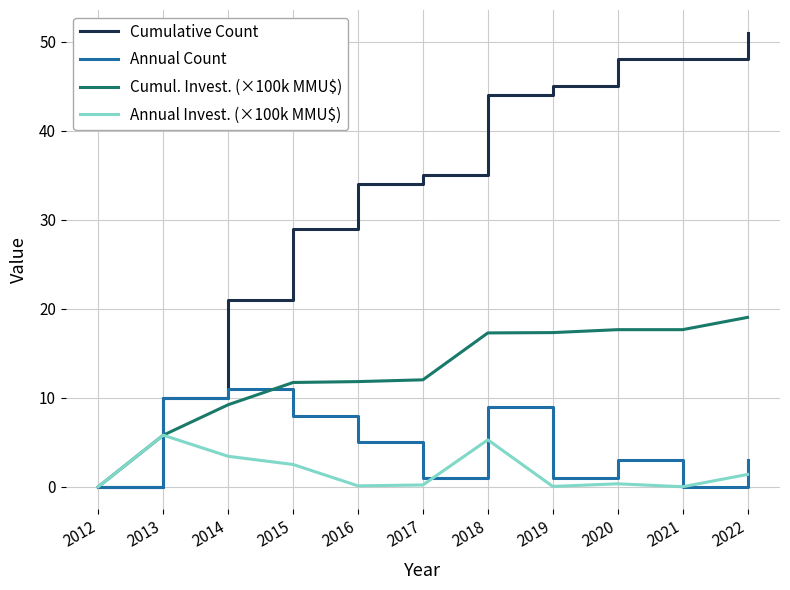

At which label does Annual Count reach its peak?

2014